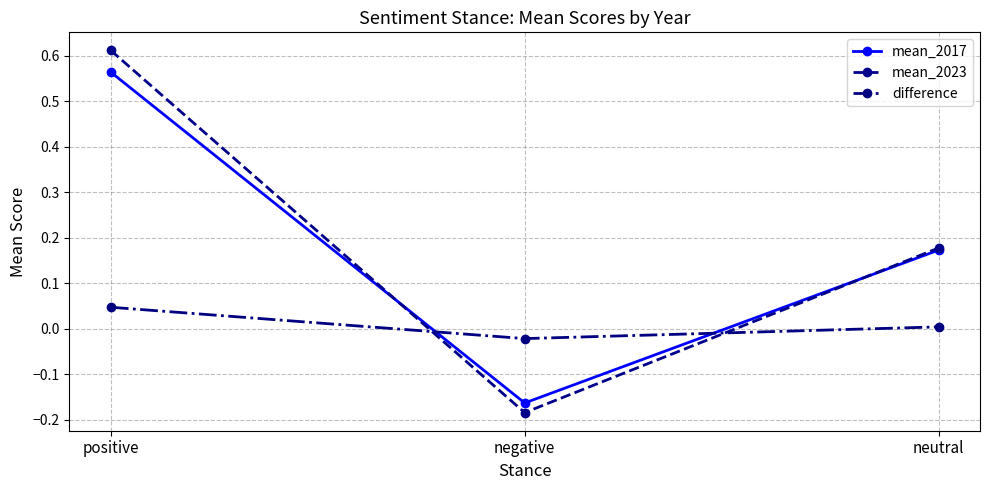

Between positive and negative, which series saw the biggest shift?

mean_2023